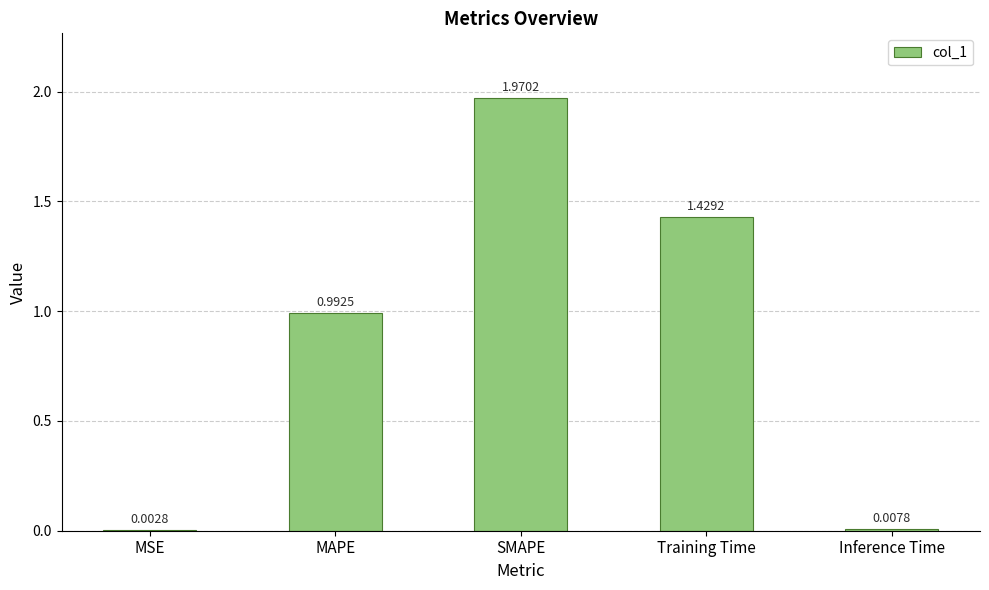

Is it true that the value at SMAPE is 0.8?

False